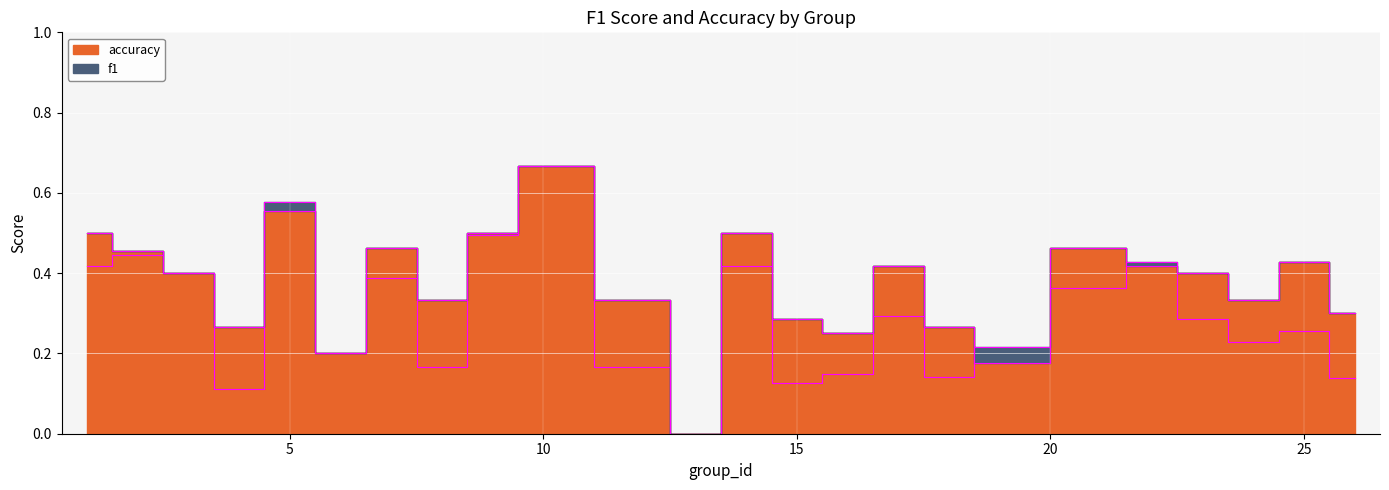

How many lines are shown in the chart?

2